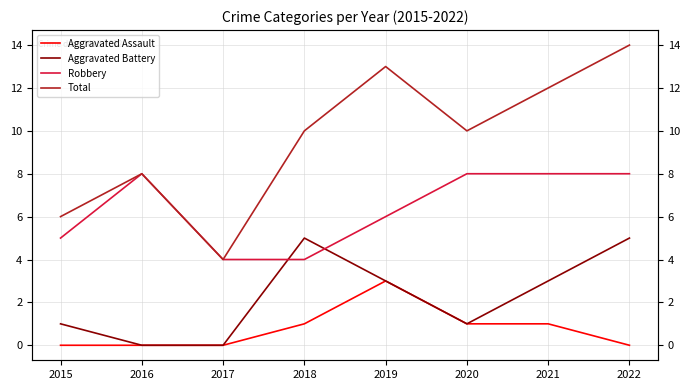

The Total series shows 6 at 2021. True or false?

False